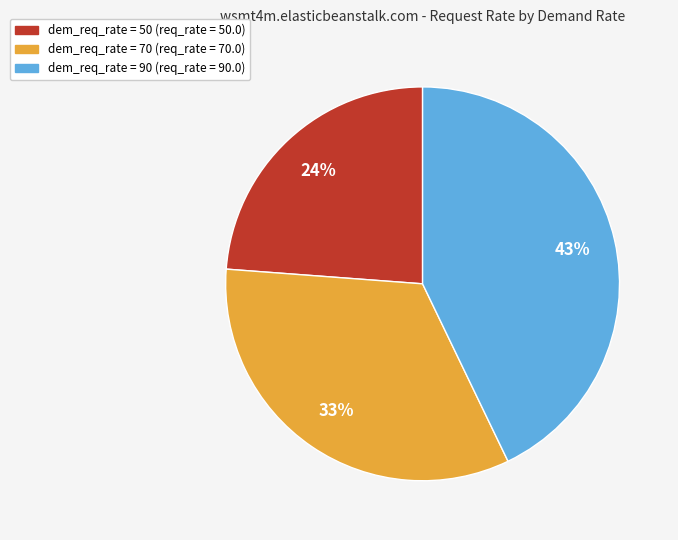

Does any single category account for the majority?

No